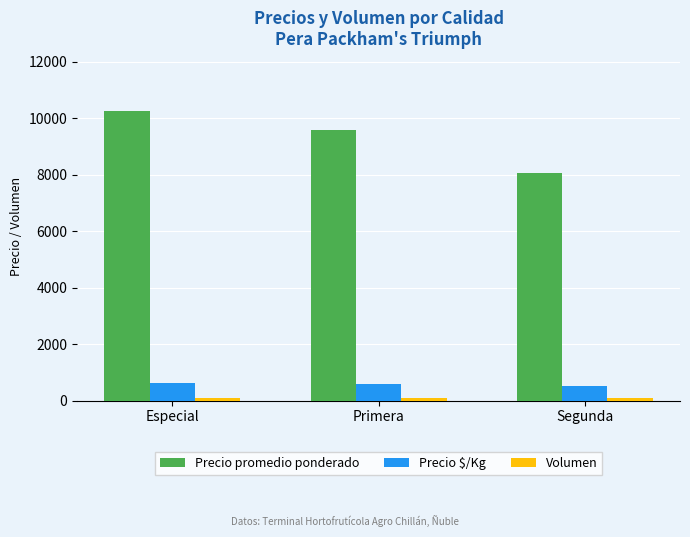

What is the minimum value for Precio promedio ponderado?

8062